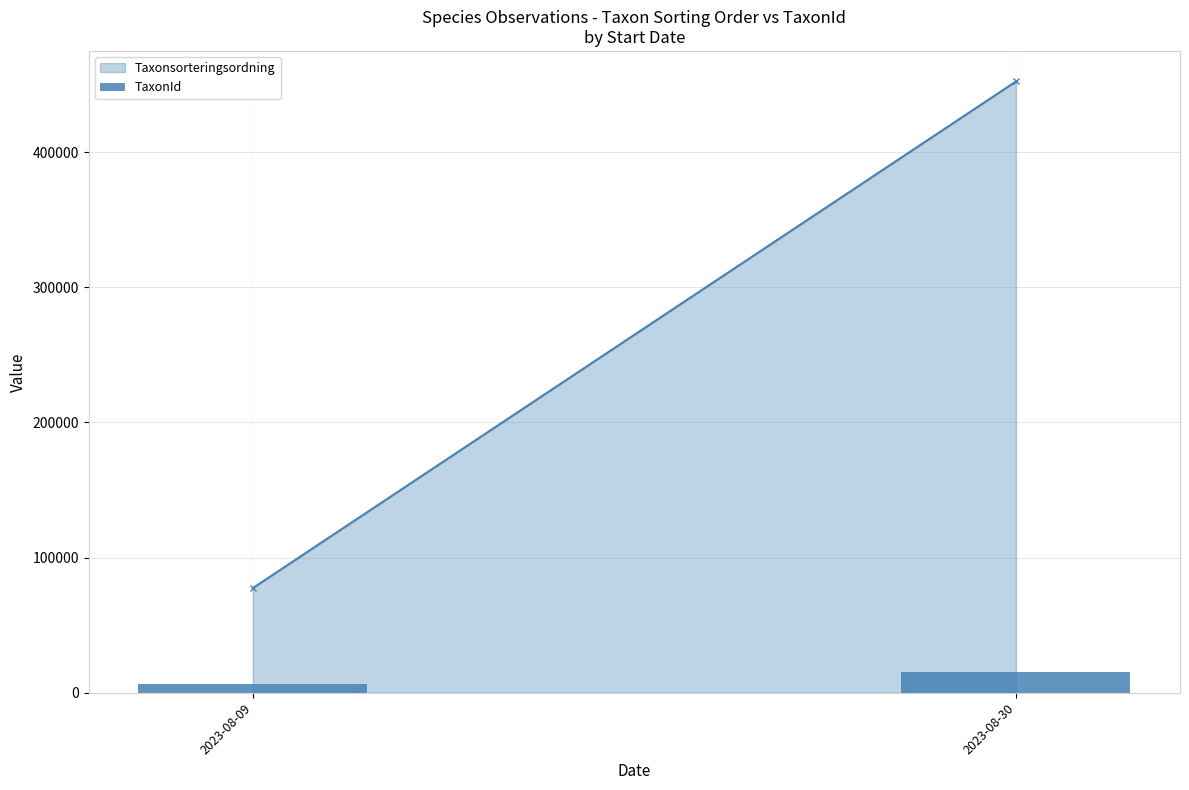

Rank the categories by value from lowest to highest.

2023-08-09, 2023-08-30